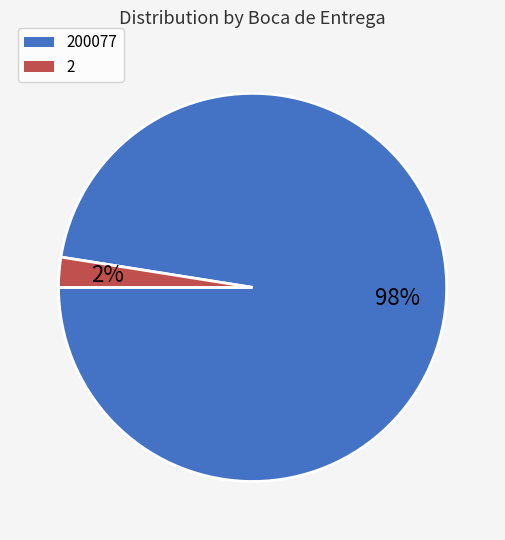

Is there any slice that represents more than half of the pie?

Yes